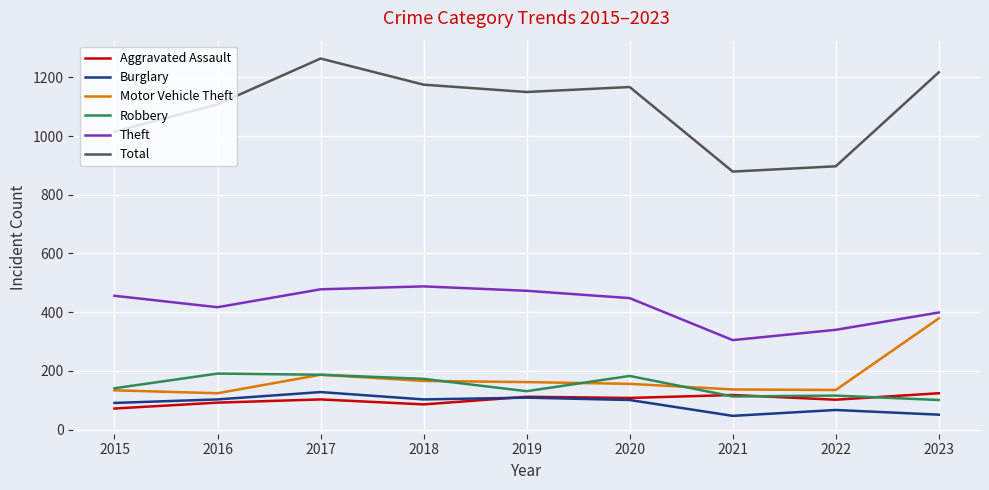

At which category is the sum across all series the highest?

2017